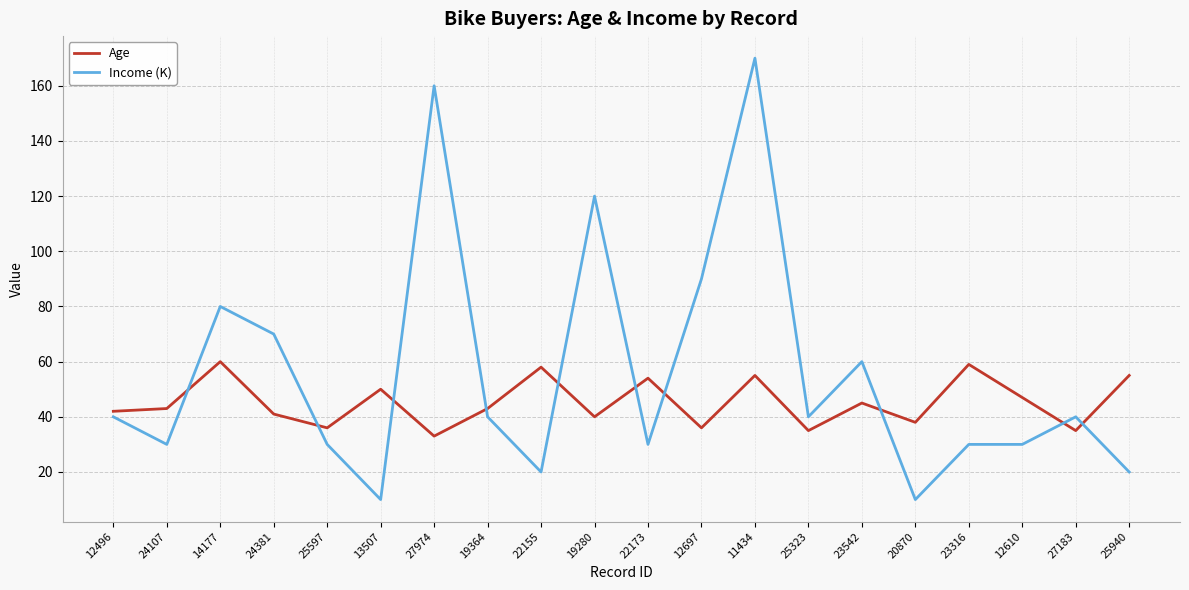

Is it true that Age equals 60 at 14177?

True